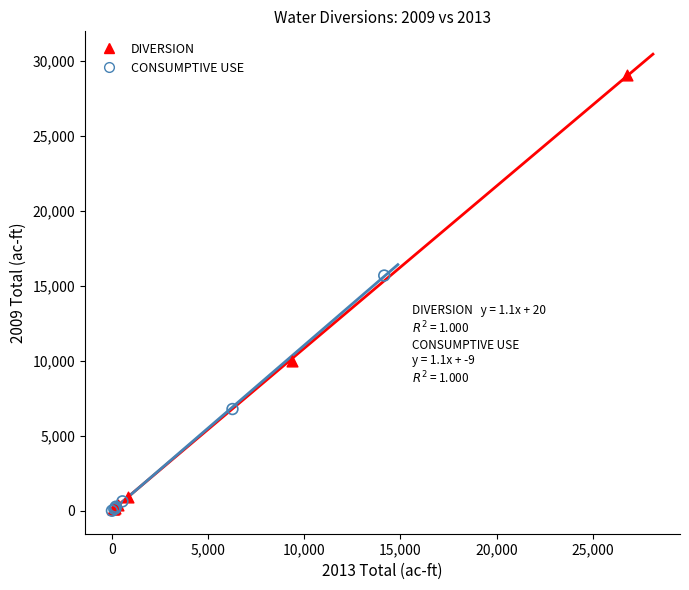

Which series has the largest Y range (max minus min)?

DIVERSION